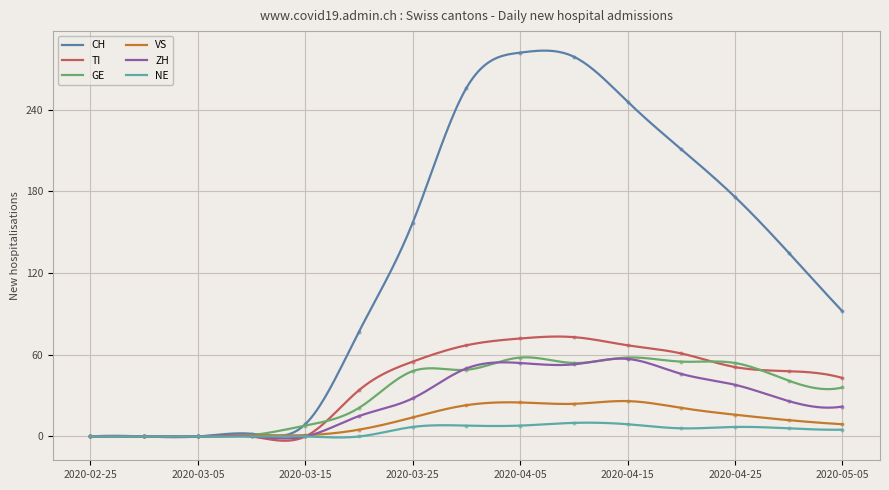

Rank the series at 2020-05-05 from lowest to highest value.

NE, VS, ZH, GE, TI, CH